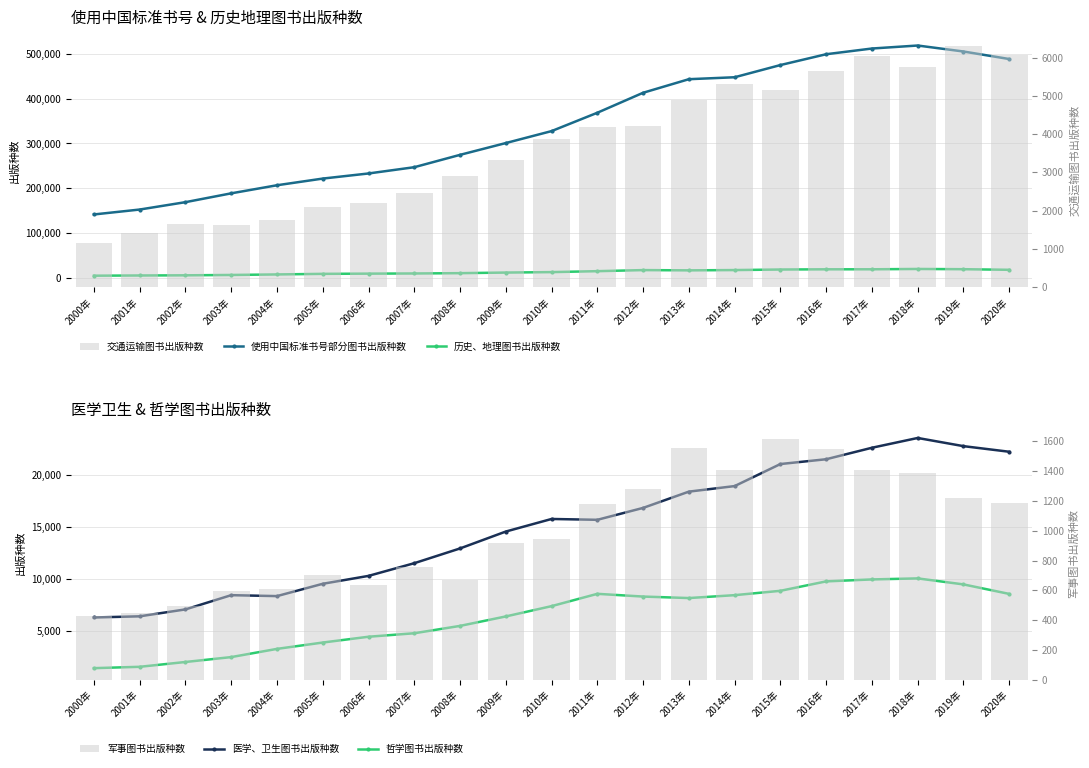

List the labels in order of 医学、卫生图书出版种数 value, smallest first.

2000年, 2001年, 2002年, 2004年, 2003年, 2005年, 2006年, 2007年, 2008年, 2009年, 2011年, 2010年, 2012年, 2013年, 2014年, 2015年, 2016年, 2020年, 2017年, 2019年, 2018年